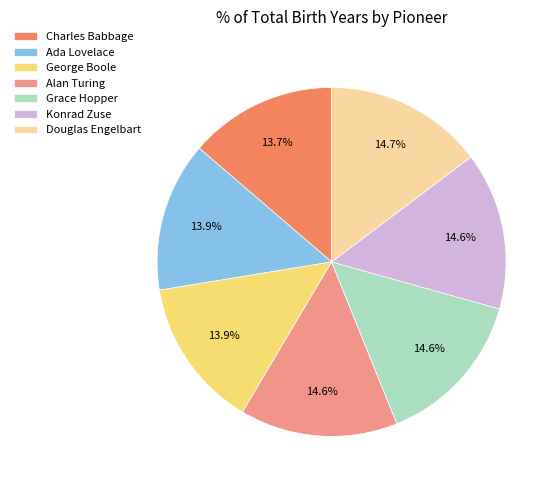

Between Ada Lovelace and Alan Turing, which is larger?

Alan Turing